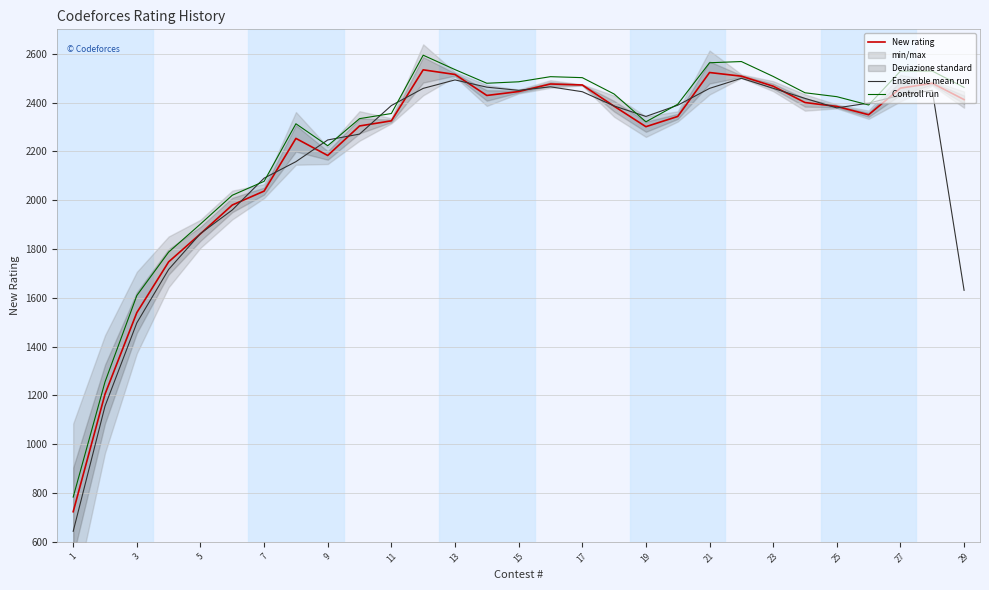

At which label does Ensemble mean run first exceed 2387?

11